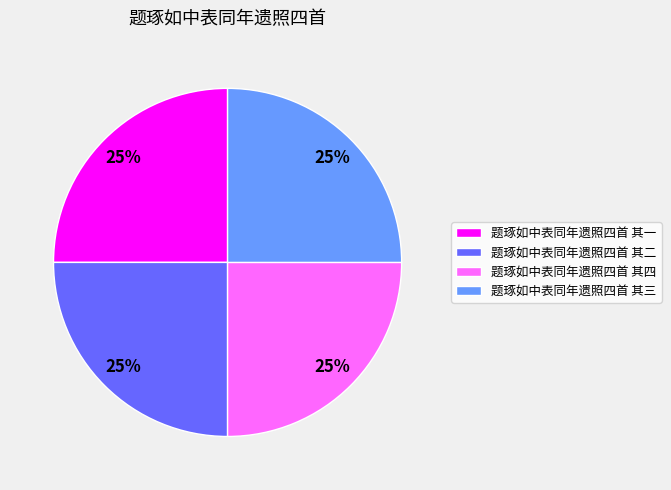

To the nearest percent, what percentage of the pie is 题琢如中表同年遗照四首 其三?

25%